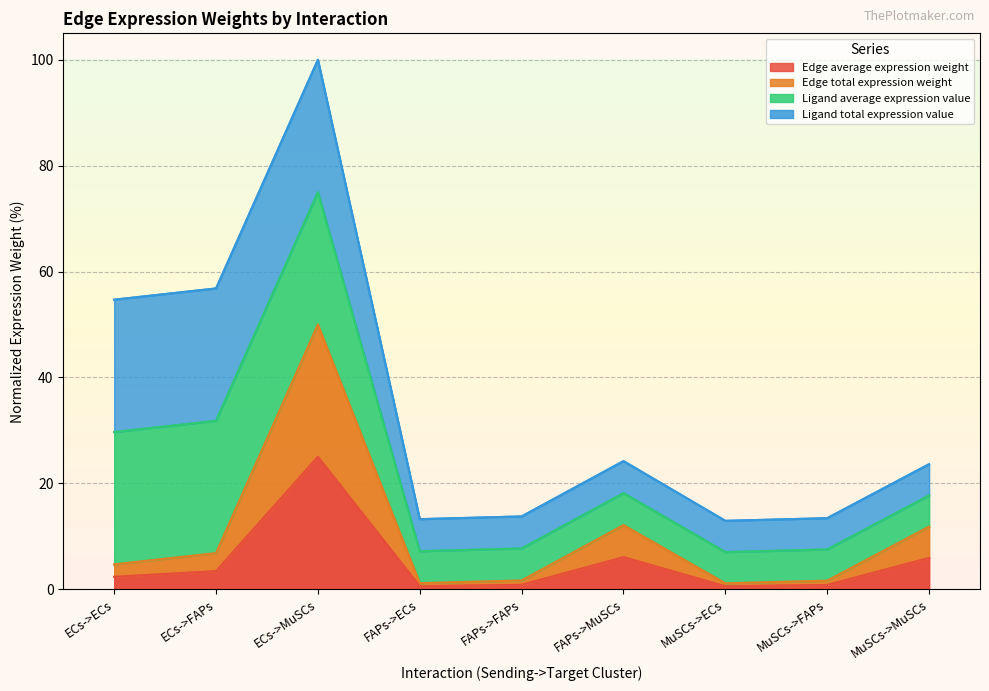

Is it true that Edge average expression weight equals 2.3 at ECs->ECs?

True